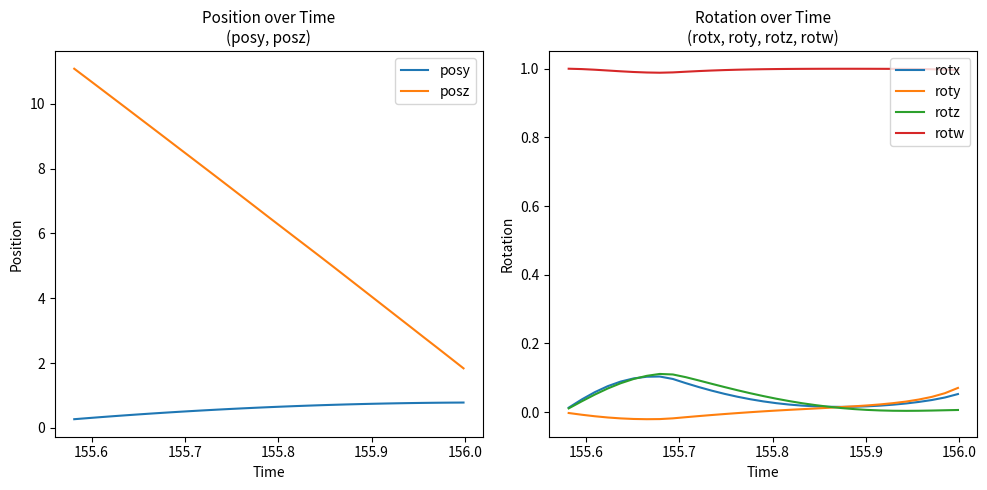

What is the minimum value for posy?

0.3